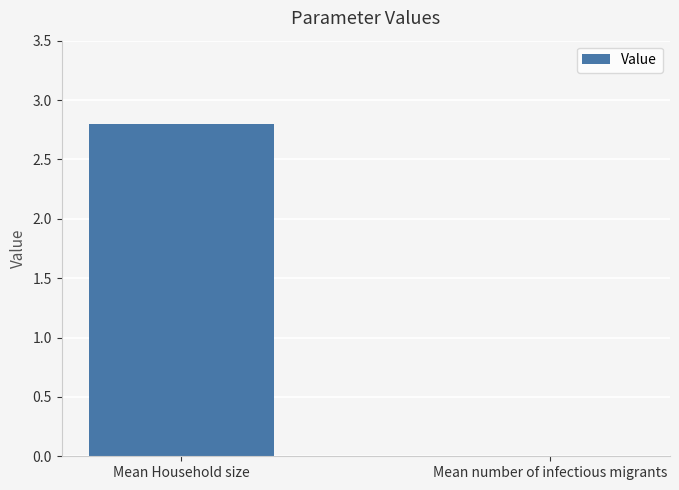

What is the greatest value displayed?

2.8